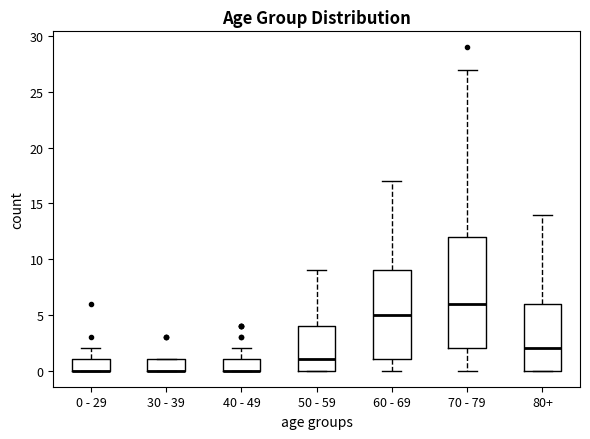

Where does the upper whisker of the box for 80+ end on the y-axis? The values are not printed on the chart, so give them approximately, as read against the axis.

14